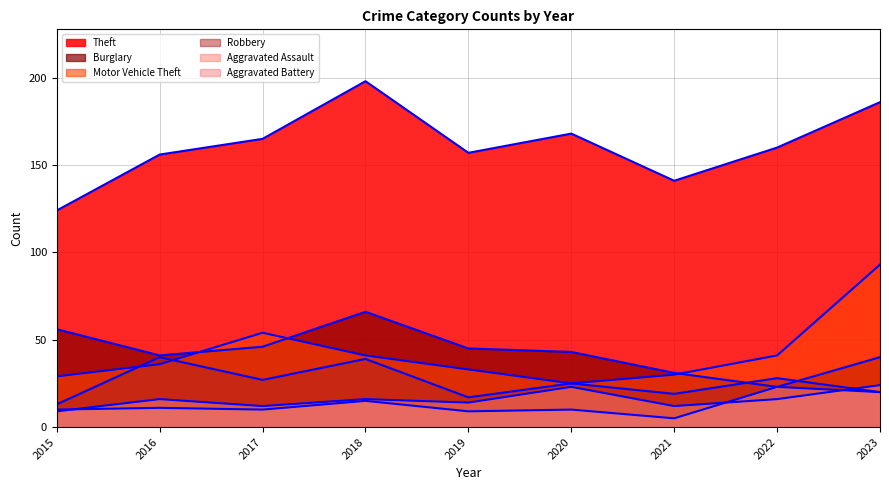

What is the difference between the Theft values at 2017 and 2015?

41